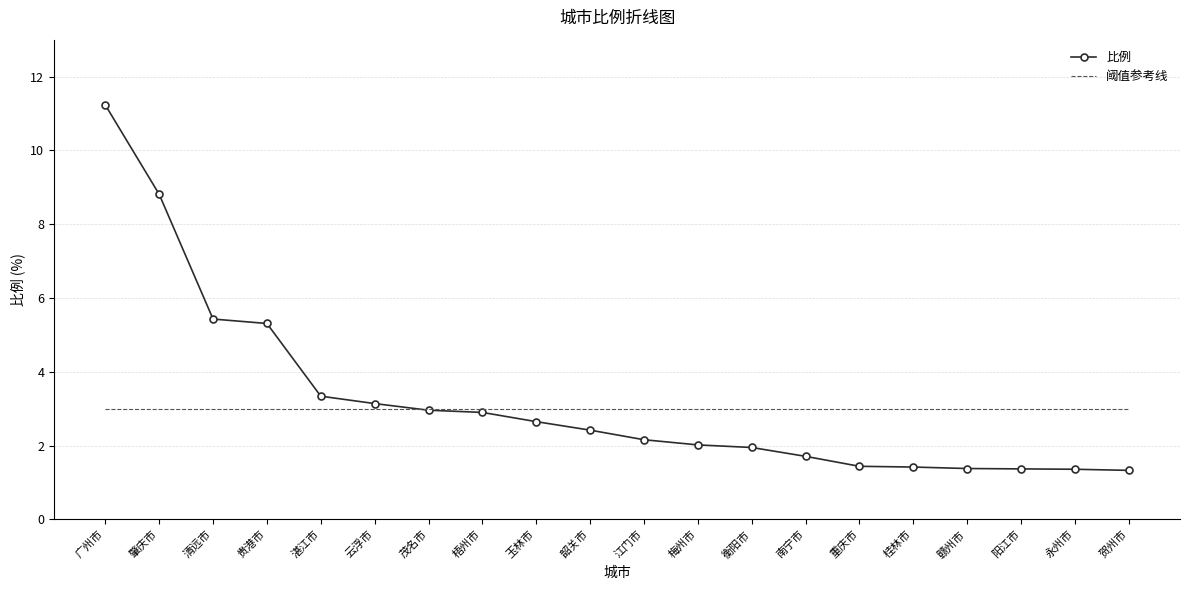

The 阈值参考线 series shows 3.0 at 江门市. True or false?

True